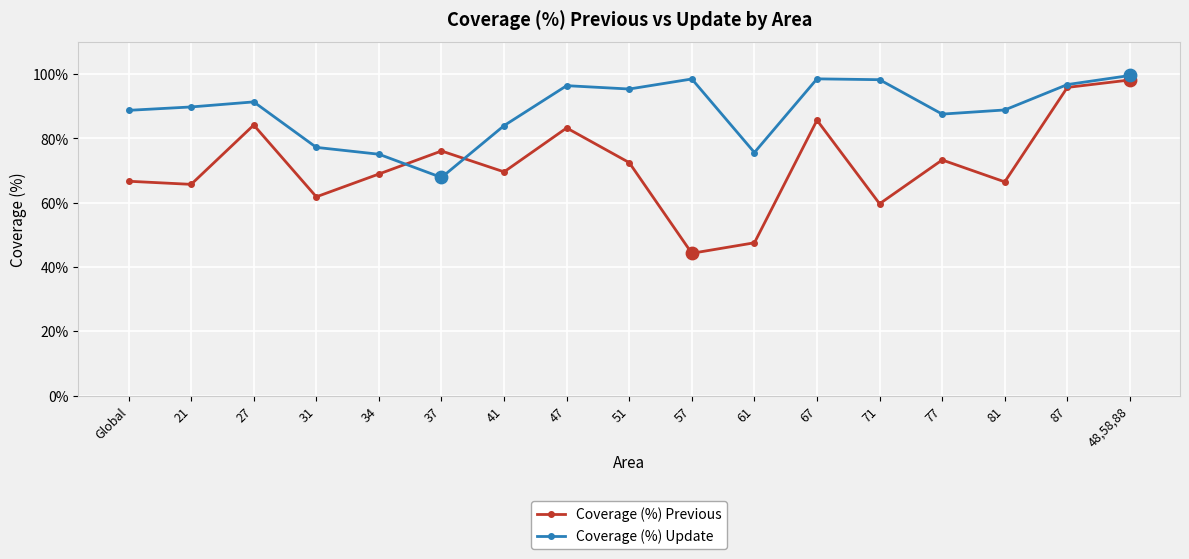

At which category is the sum across all series the highest?

48,58,88